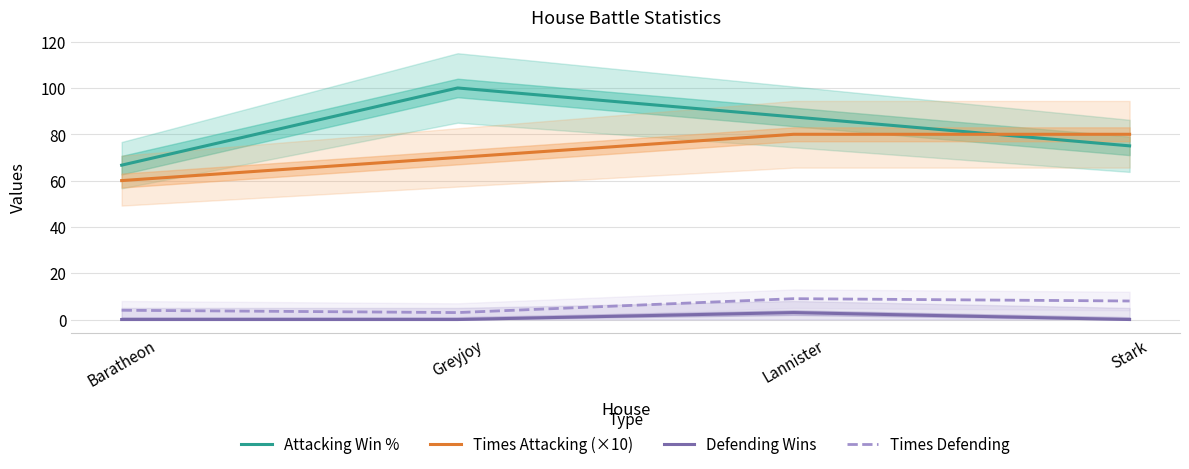

What is the lowest value of the Attacking Win % series?

66.7